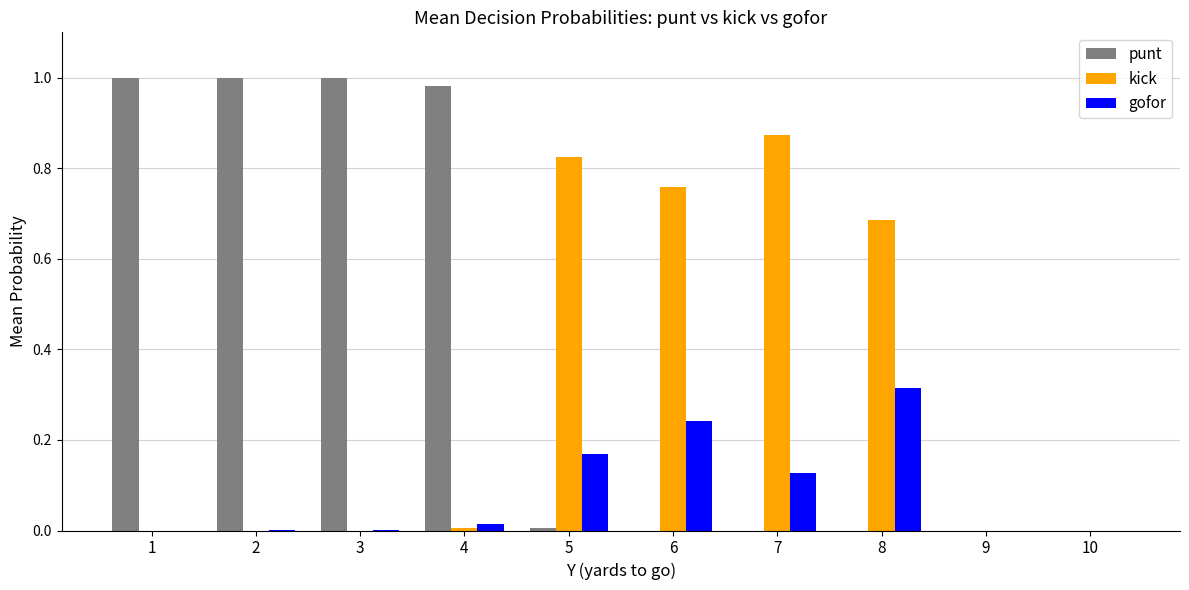

True or false: punt has a value of 1.0 at 2.

True